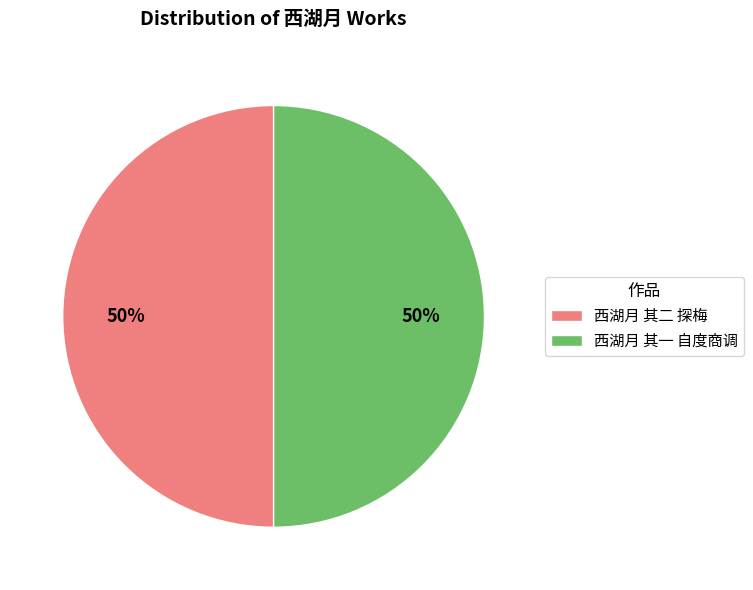

To the nearest percent, what portion does 西湖月 其一 自度商调 represent?

50%